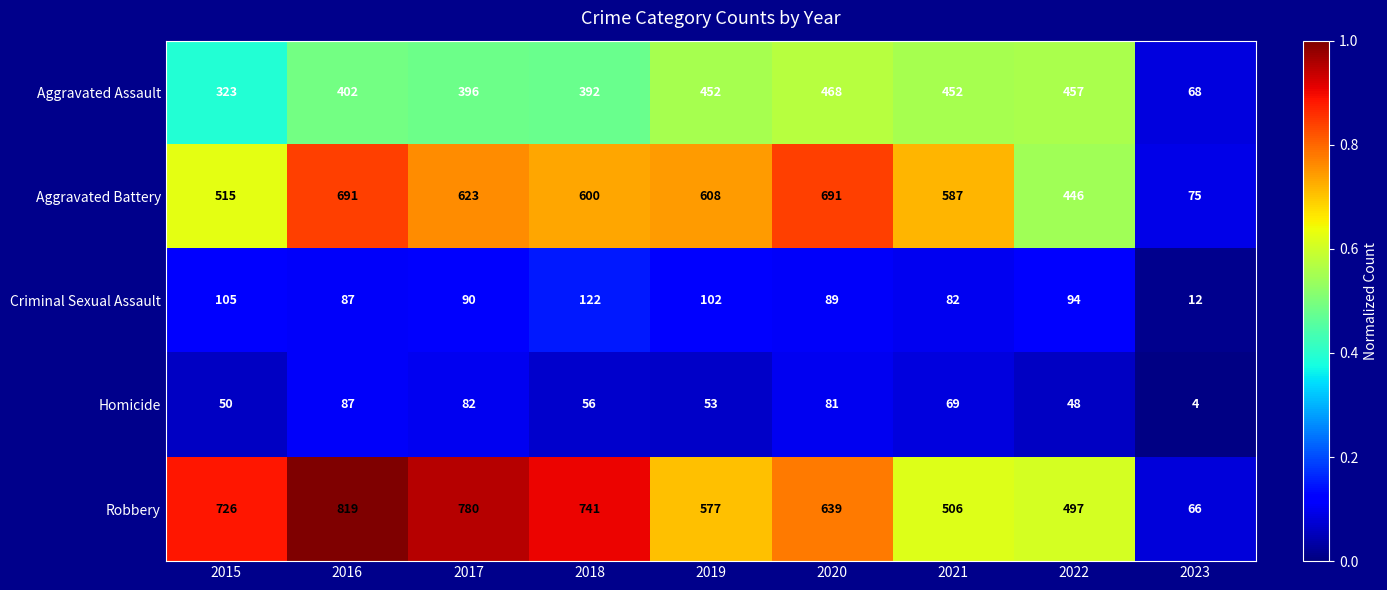

Which series has the largest range (max minus min)?

Robbery